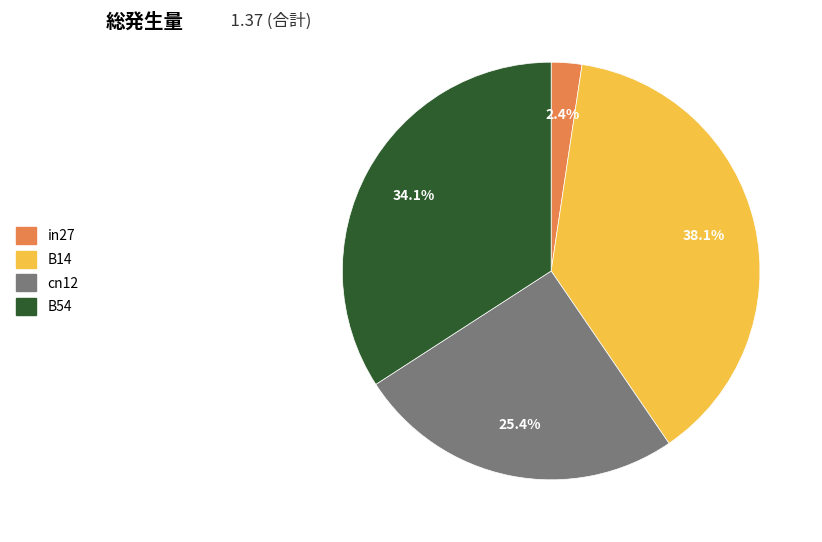

What percentage is NOT represented by in27?

97.6%